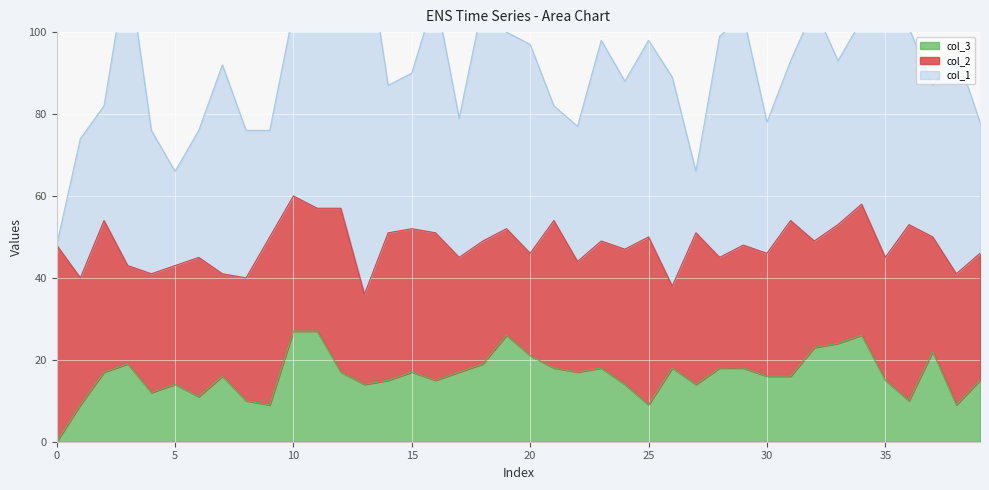

What is the difference between the col_2 values at 18 and 15?

5